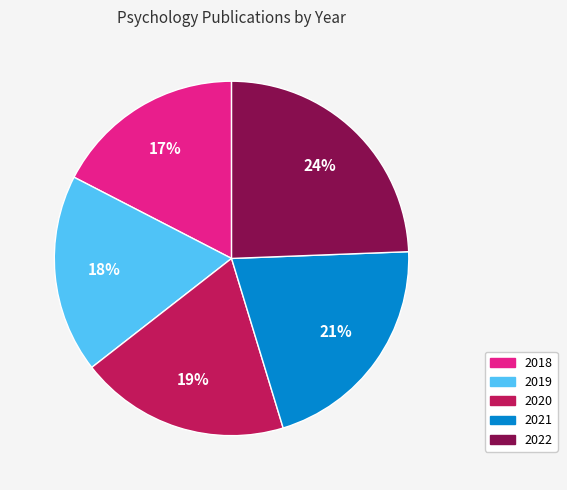

True or false: 2022 accounts for 24% of the total.

True